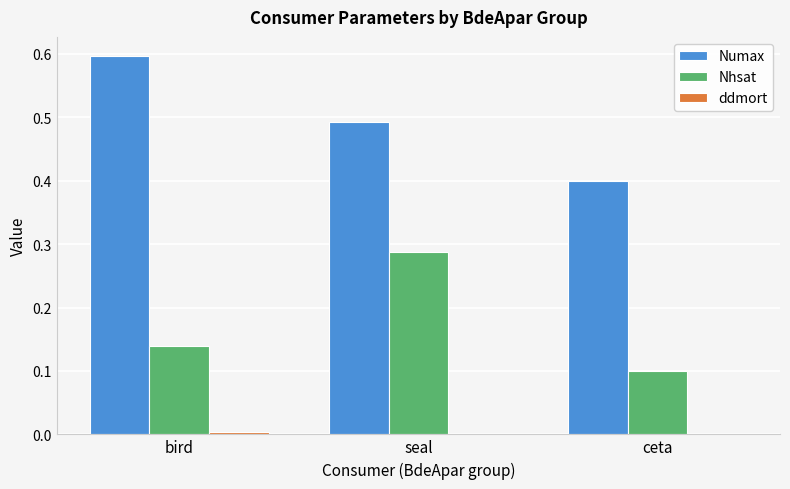

Which category has the highest value in the Nhsat series?

seal